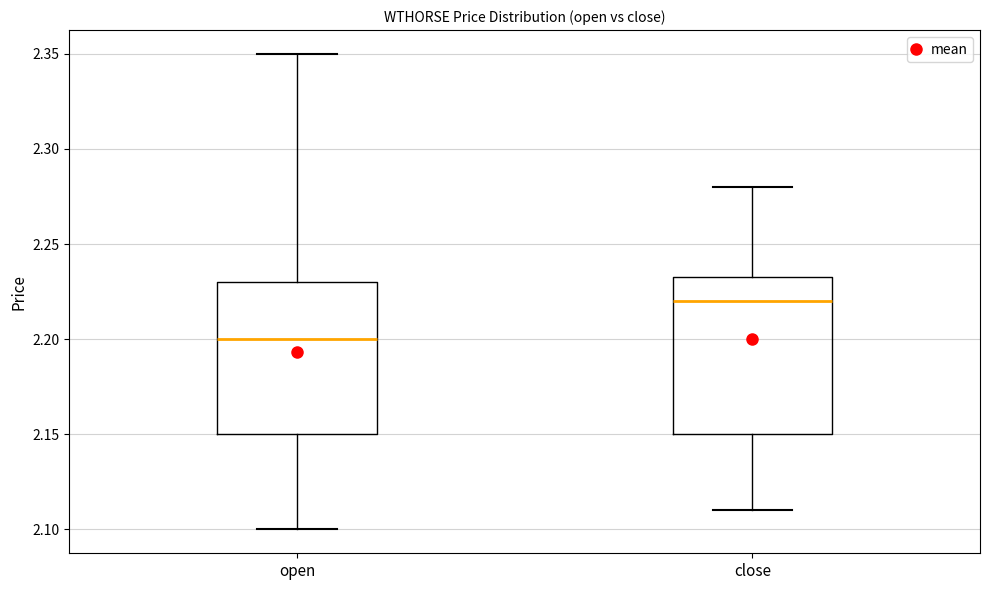

Reading left to right, transcribe this box plot: for each box, give where its median line is, the range the box spans, and where its two whiskers end, as read against the y-axis. The values are not printed on the chart, so give them approximately, as read against the axis.

open: median 2.200, box 2.150 to 2.230, whiskers 2.100 to 2.350
close: median 2.220, box 2.150 to 2.235, whiskers 2.110 to 2.280